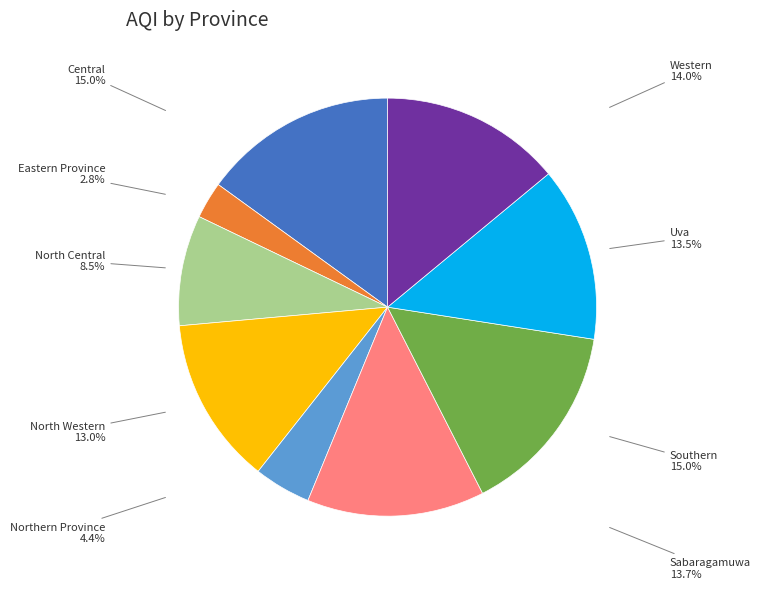

Does any single category account for the majority?

No